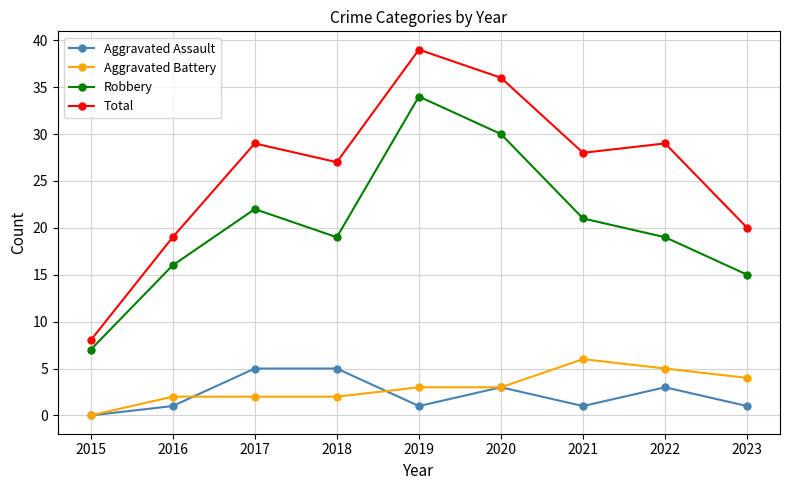

Is the value of Aggravated Assault at 2015 greater than the value of Robbery at 2020?

No